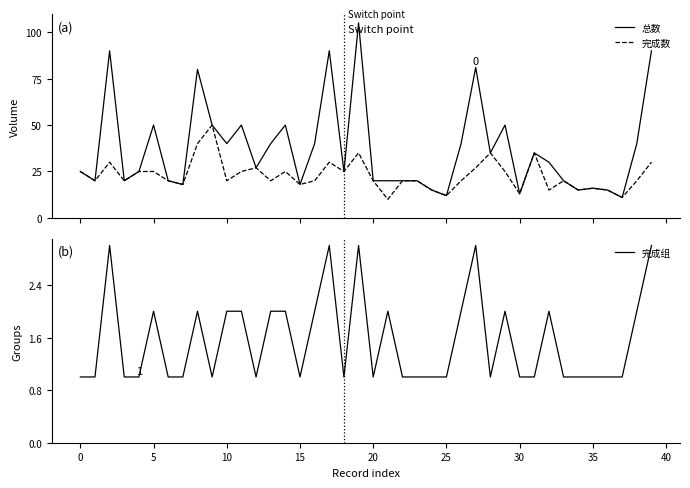

How many 完成组 values are between 1 and 2?

35